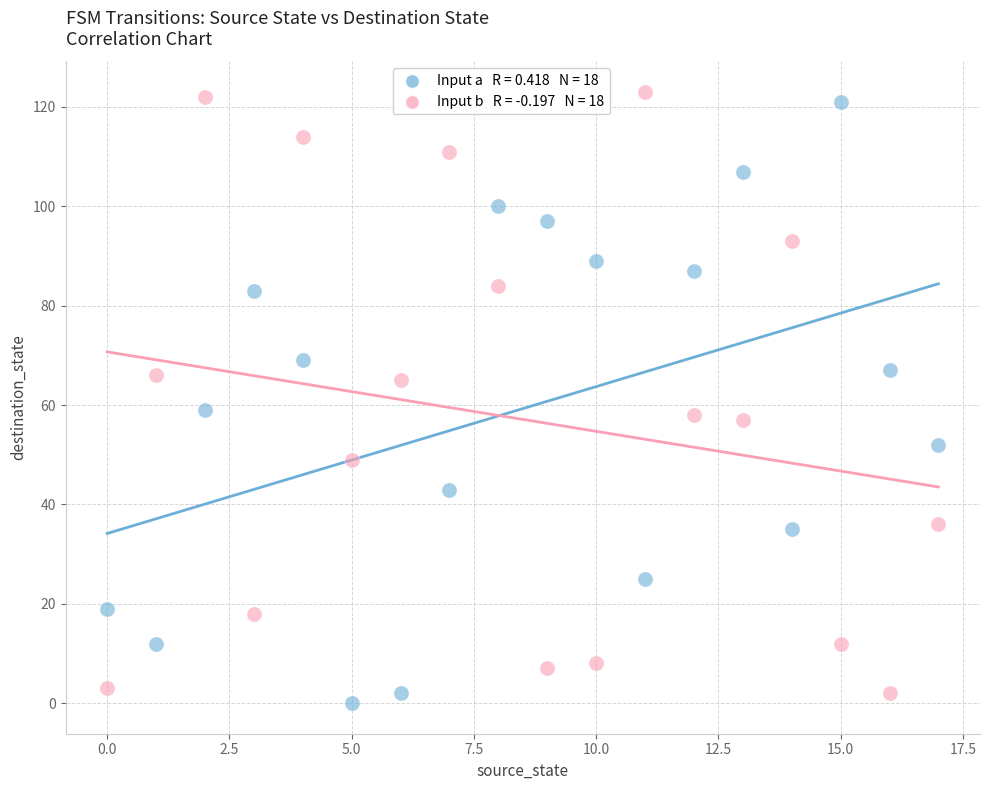

Across all data points, what is the range of Y values (max minus min)?

123